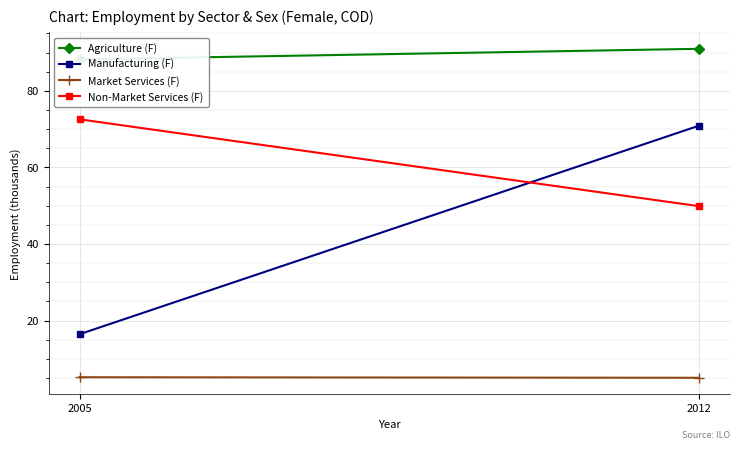

What is the sum of all Manufacturing (F) values?

87.3